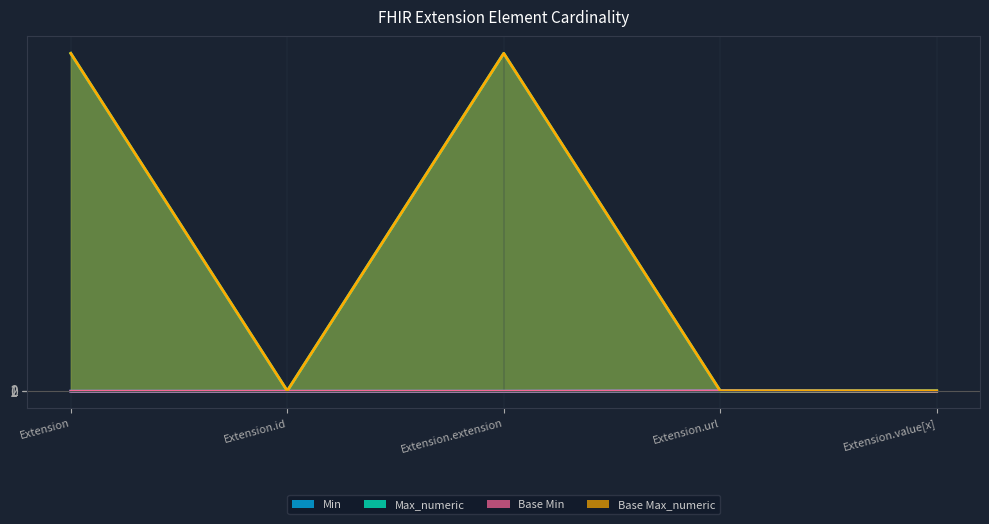

List the series in order of their peak value, lowest first.

Min, Base Min, Max_numeric, Base Max_numeric